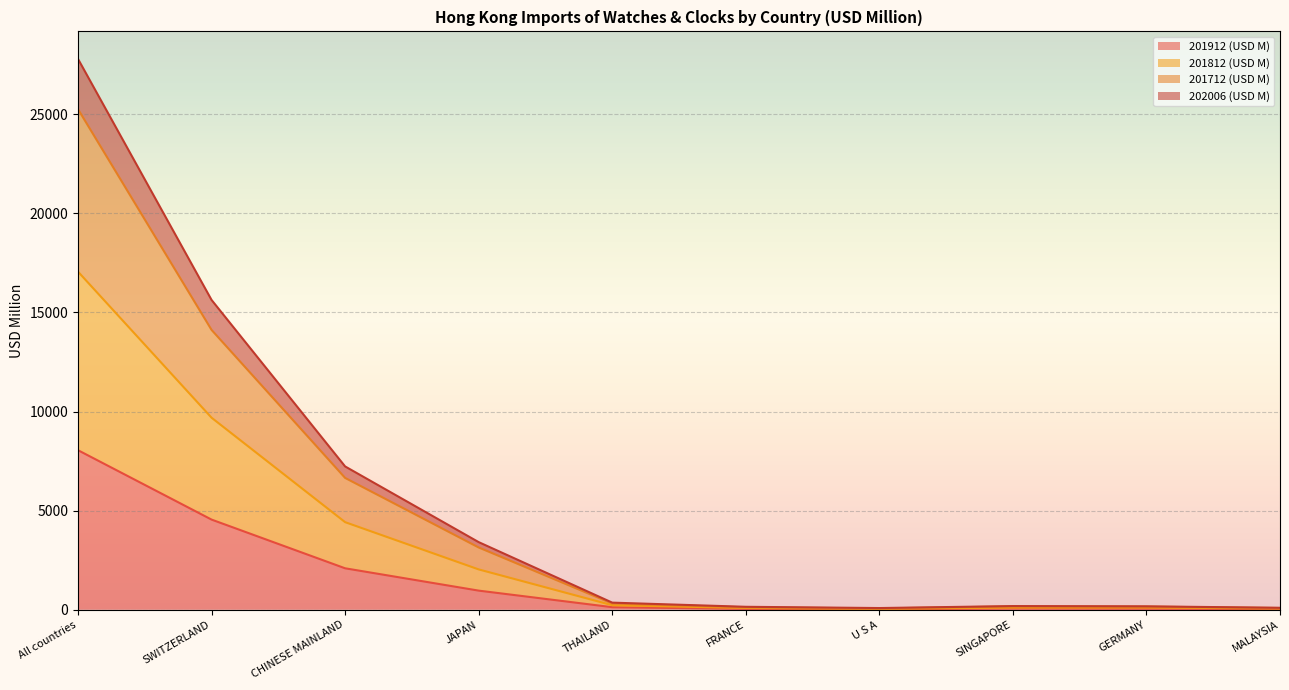

At which category does 202006 (USD M) reach its first local valley?

U S A